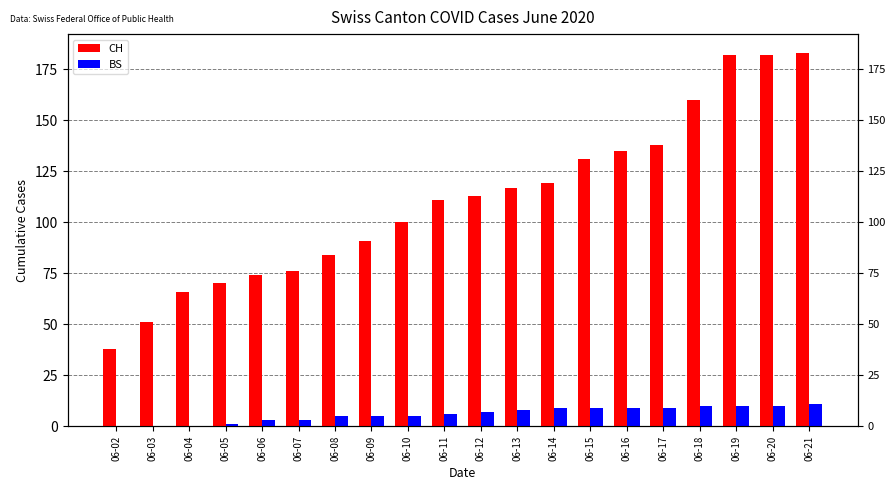

How many data points does each series have?

20